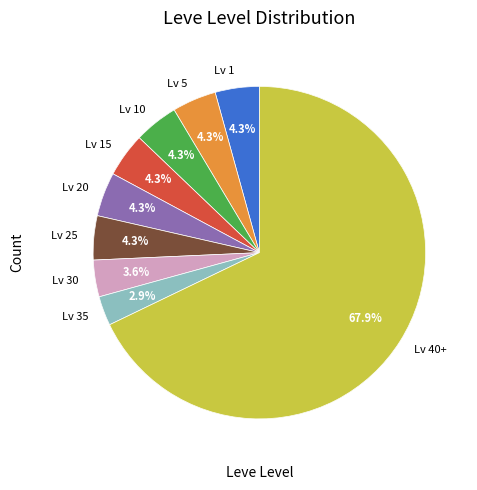

How many slices are in this pie chart?

9